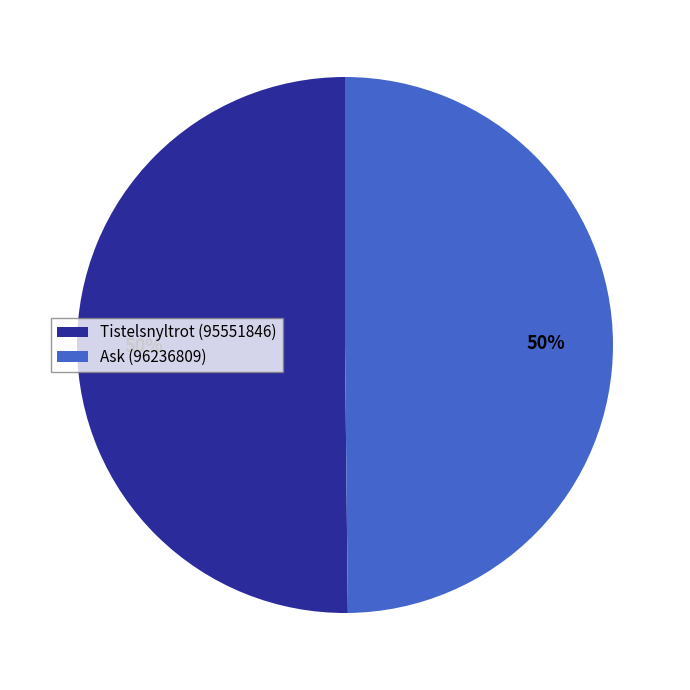

Combined, do Ask (96236809) and Tistelsnyltrot (95551846) account for over 50%?

Yes